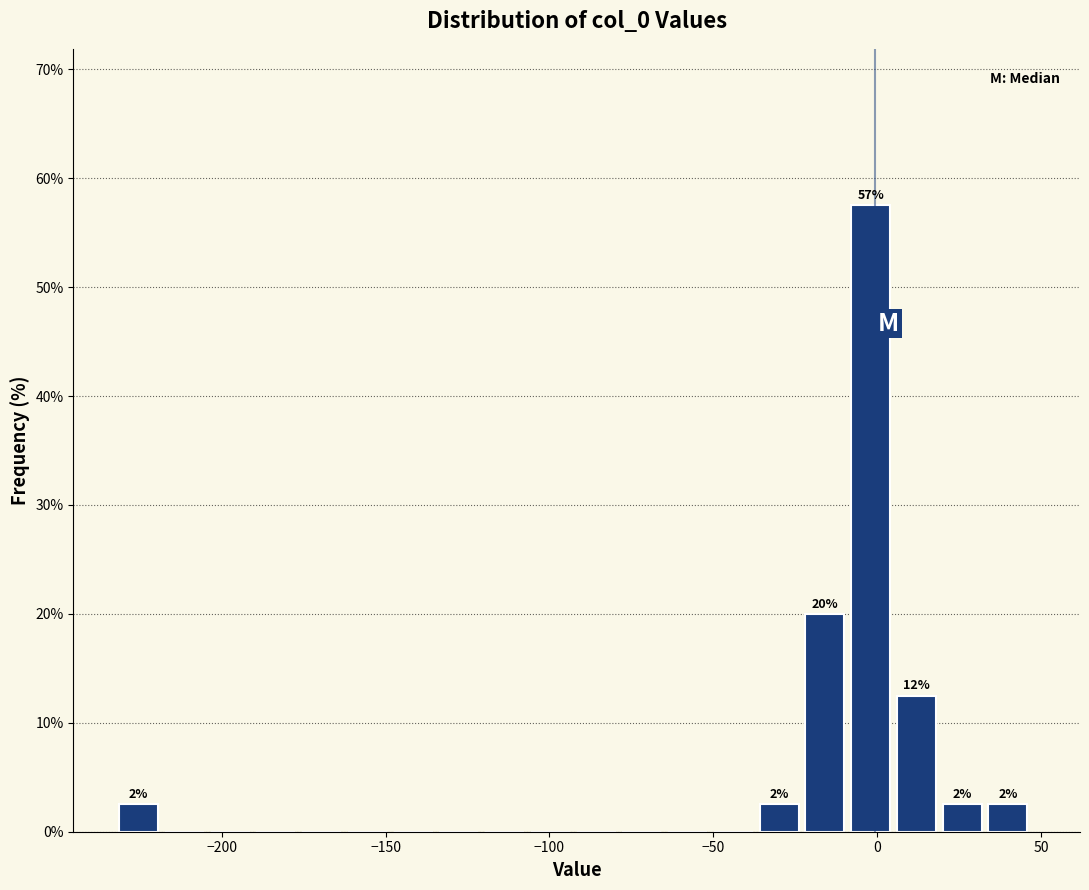

Around what value on the x-axis is the tallest bar? Give the approximate position of its centre, as read against the axis.

0